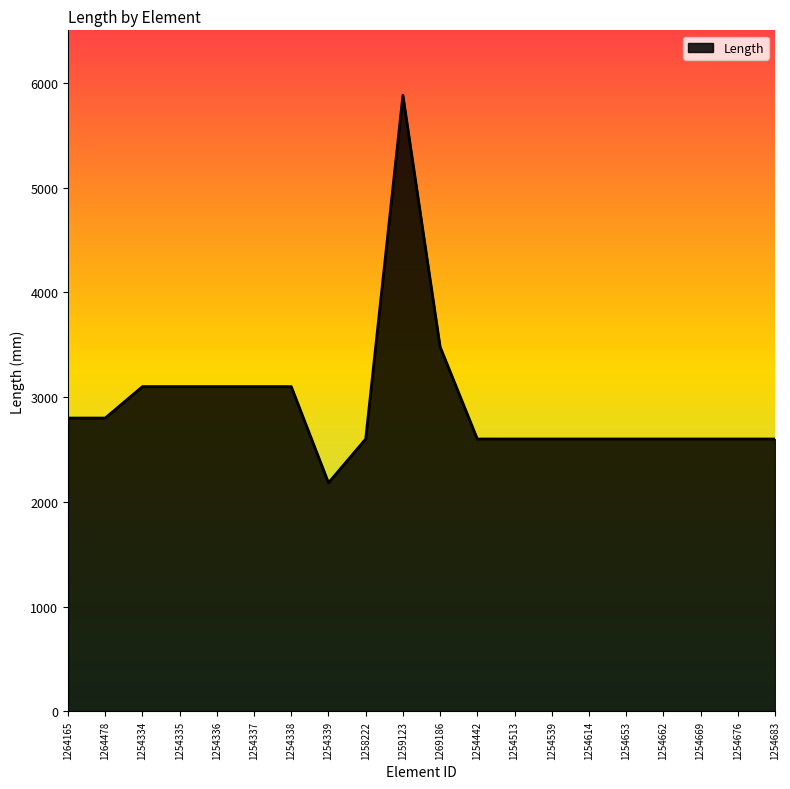

The value at 1254539 is 2600. True or false?

True